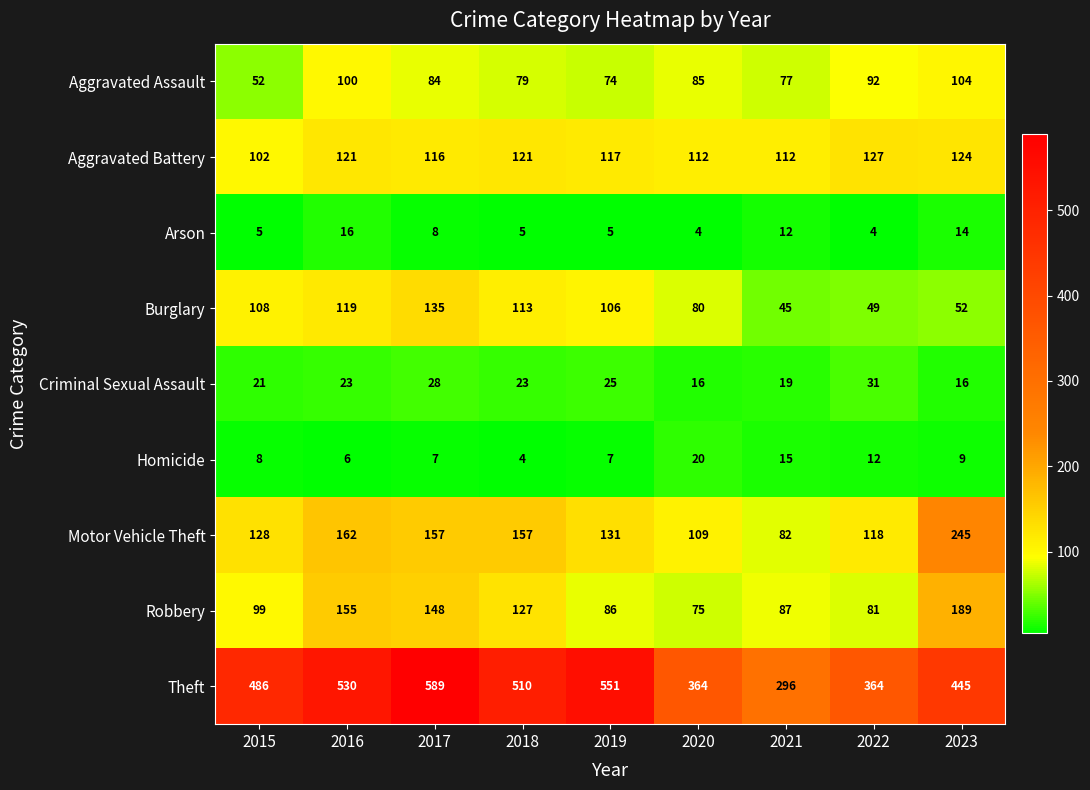

How many series are shown in this chart?

9